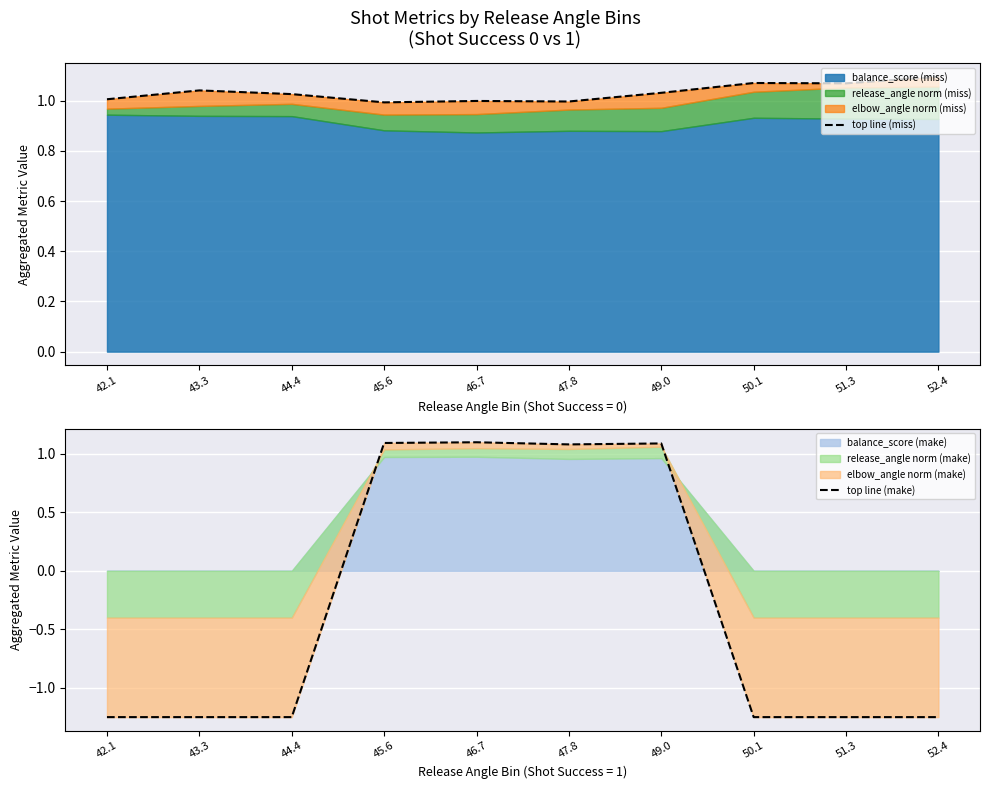

At which label does top line (miss) first exceed 1?

42.1